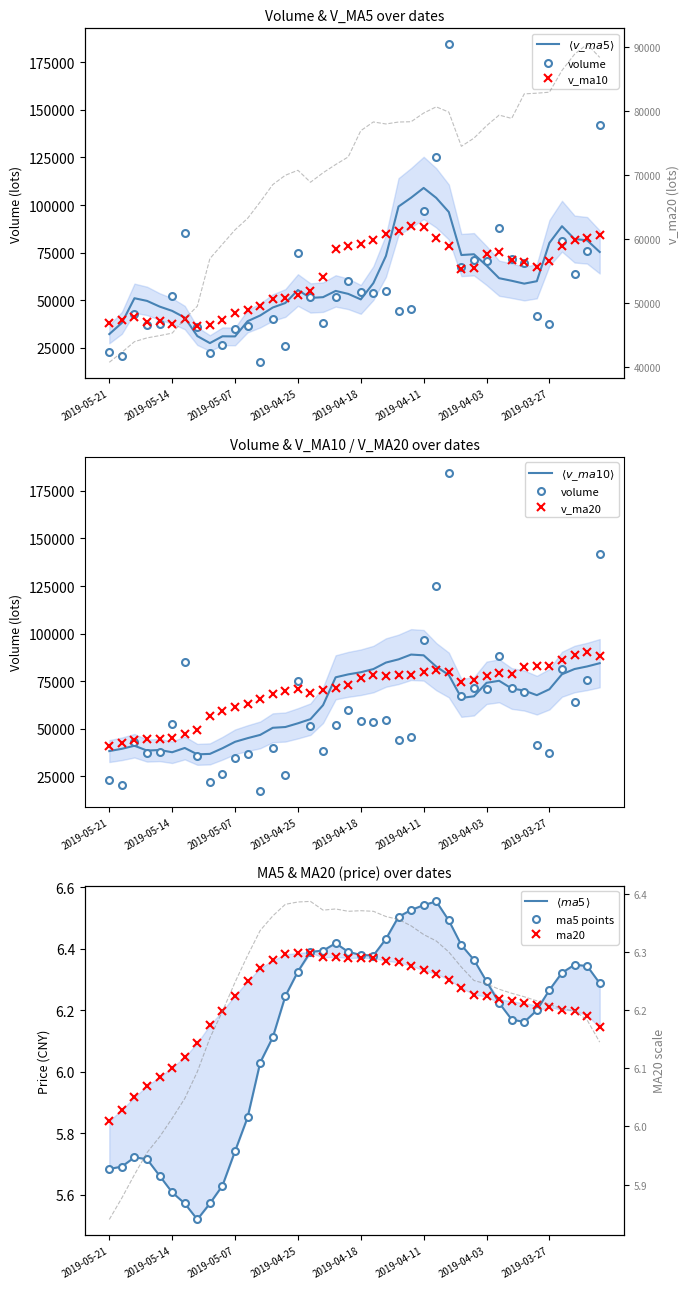

True or false: v_ma10 has a value of 60547.8 at 2019-05-09.

False